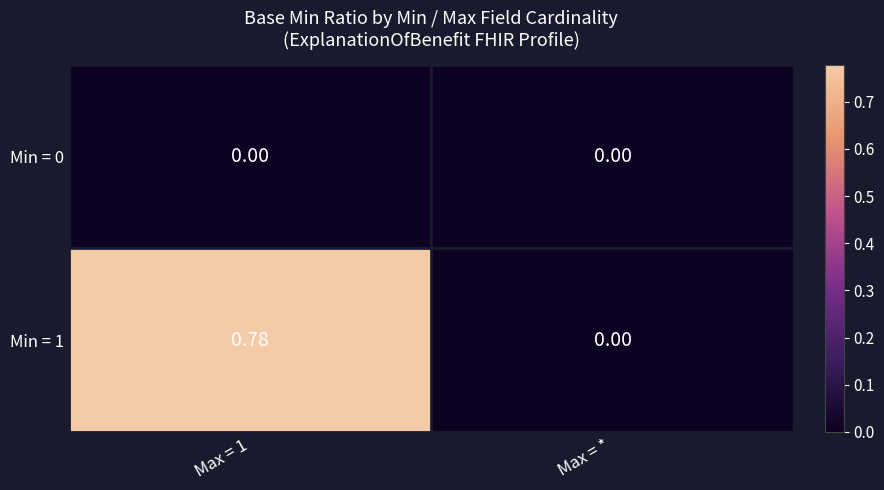

At which label is Min = 1 closest to 0?

Max = *